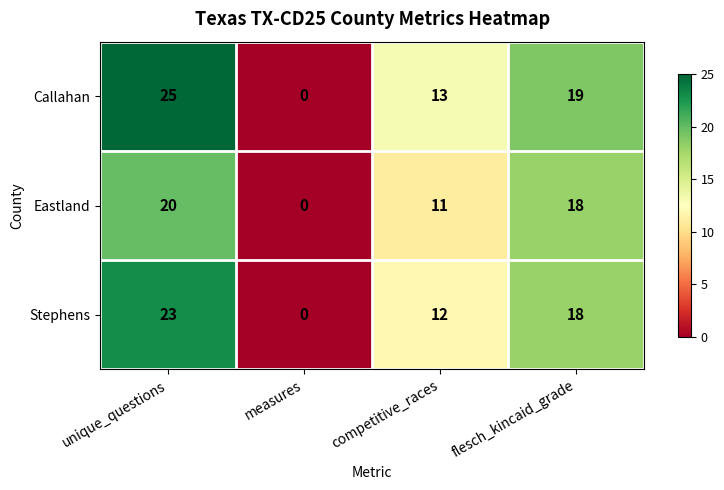

What is the approximate value of Callahan at unique_questions?

25